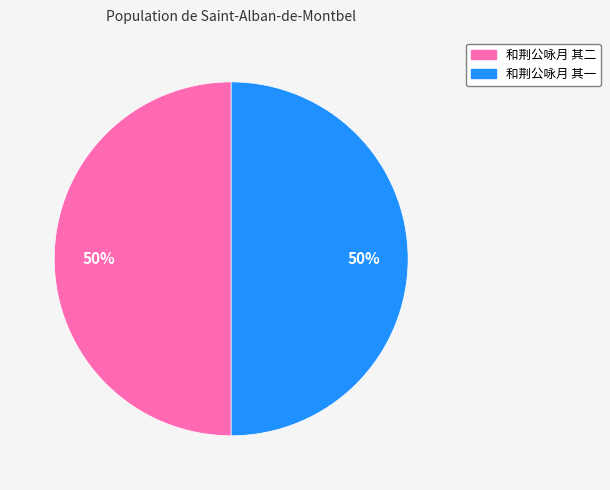

What percentage is the 和荆公咏月 其二 slice, to the nearest percent?

50%